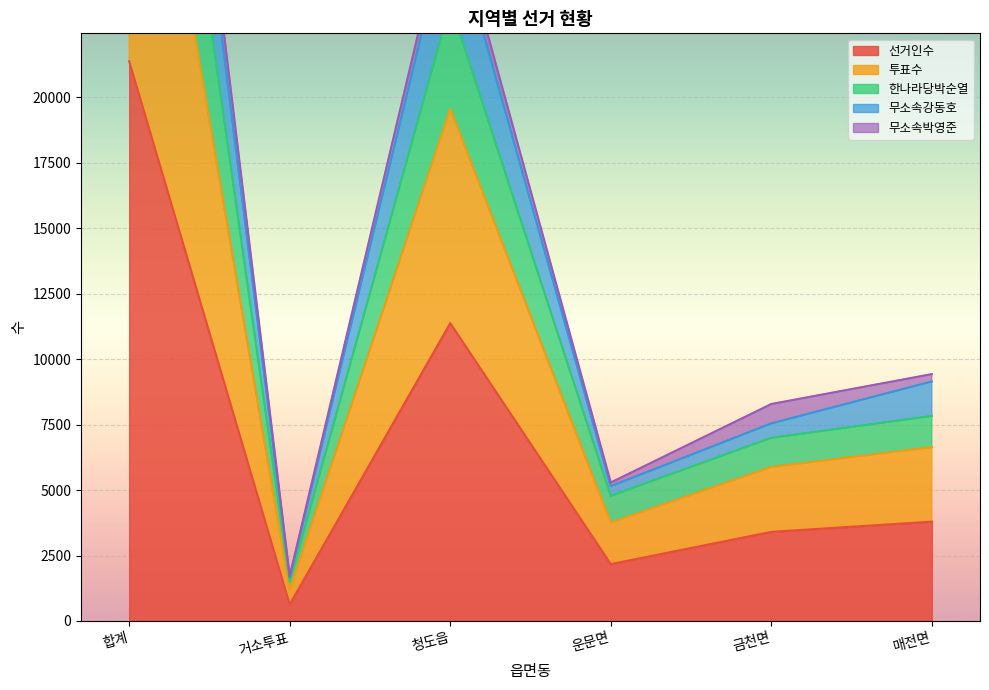

Which label corresponds to the smallest value in the chart?

거소투표